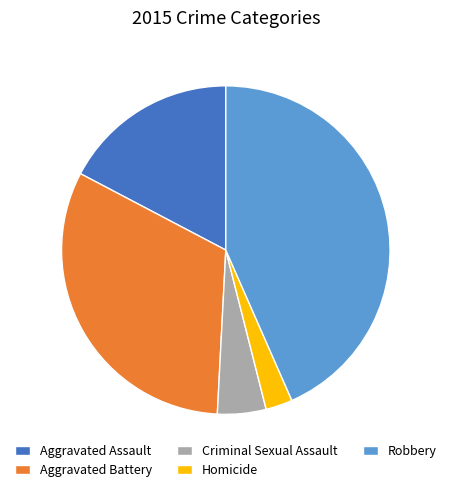

Count the number of slices in the pie.

5